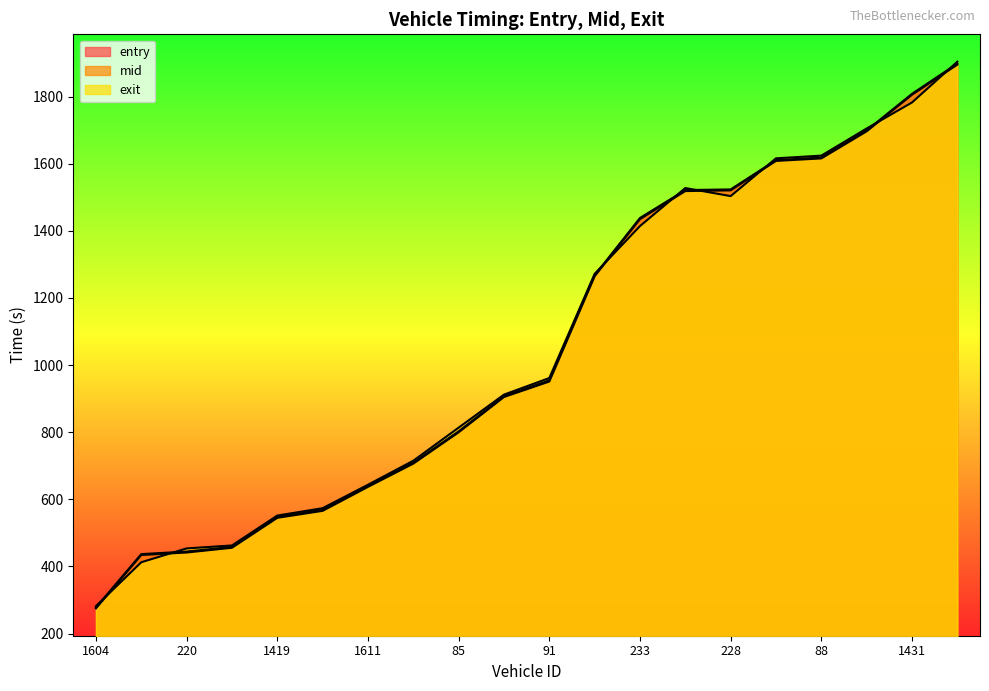

At which category does the chart reach its minimum across all series?

1604